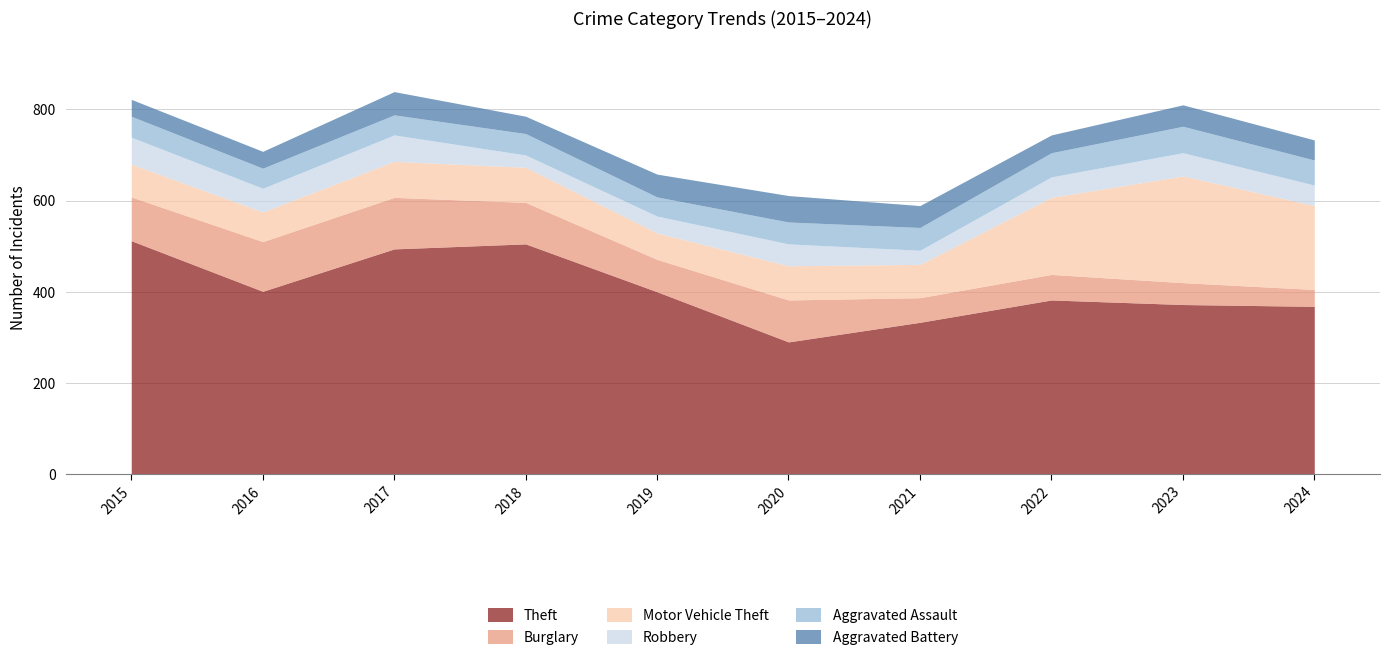

Between 2019 and 2021, which series saw the biggest shift?

Theft